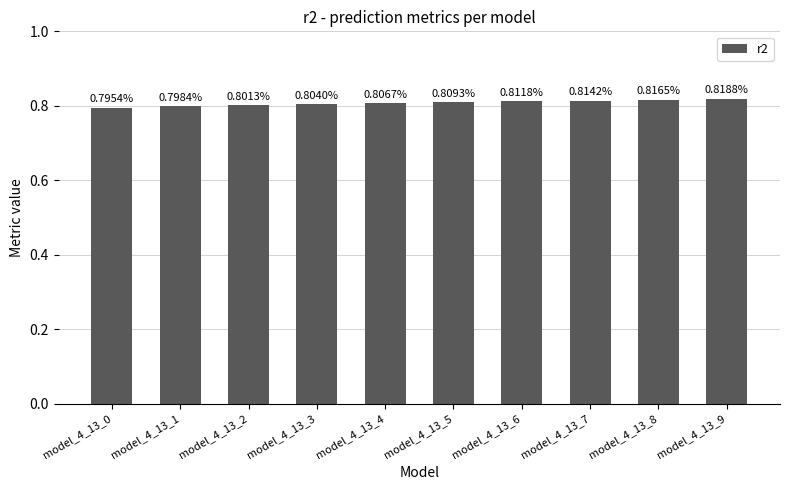

Rank the categories by value from lowest to highest.

model_4_13_0, model_4_13_1, model_4_13_2, model_4_13_3, model_4_13_4, model_4_13_5, model_4_13_6, model_4_13_7, model_4_13_8, model_4_13_9